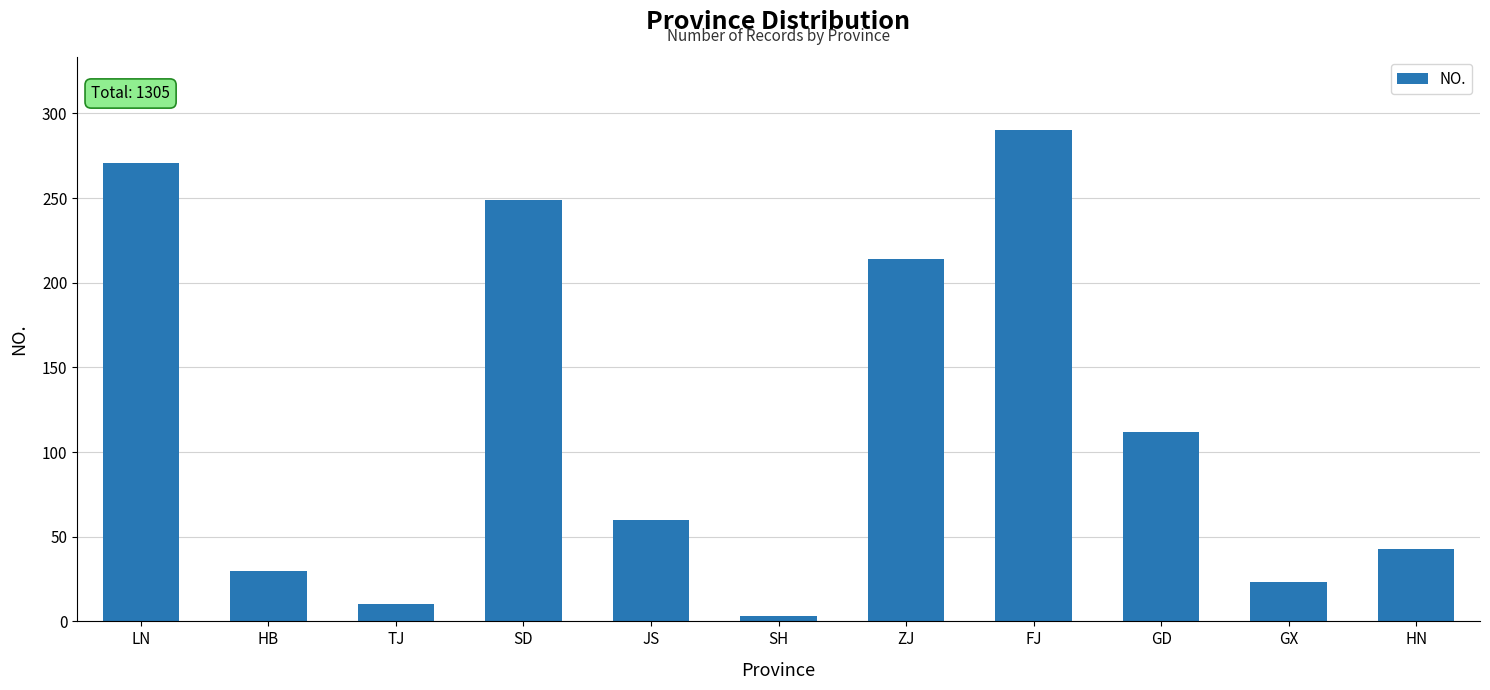

List the labels in order of value, smallest first.

SH, TJ, GX, HB, HN, JS, GD, ZJ, SD, LN, FJ